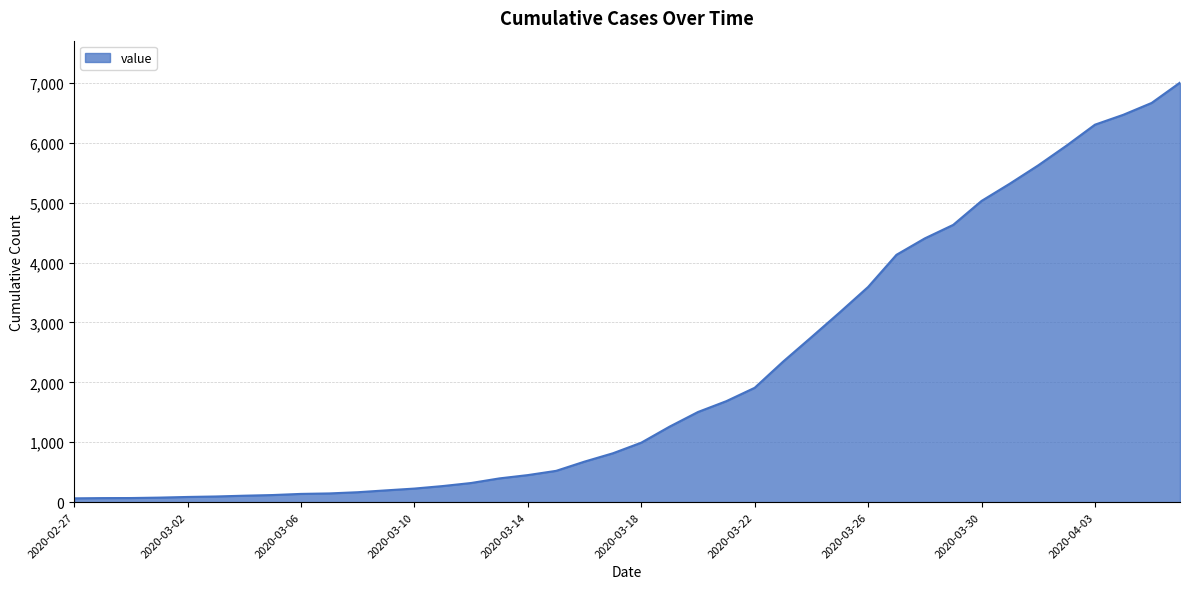

What is the difference between the maximum and minimum values?

6939